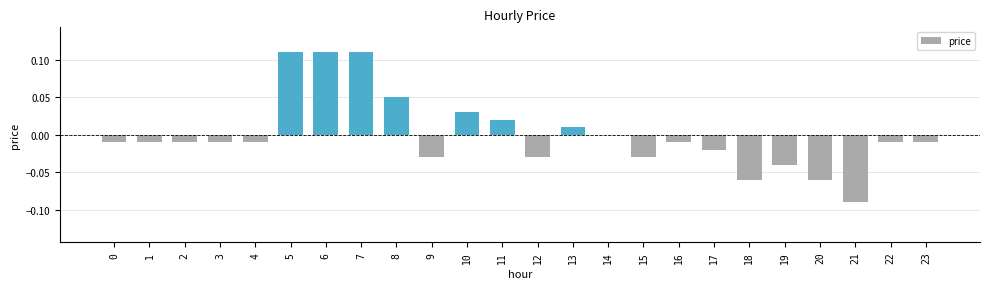

Between 4 and 21, which is larger?

4